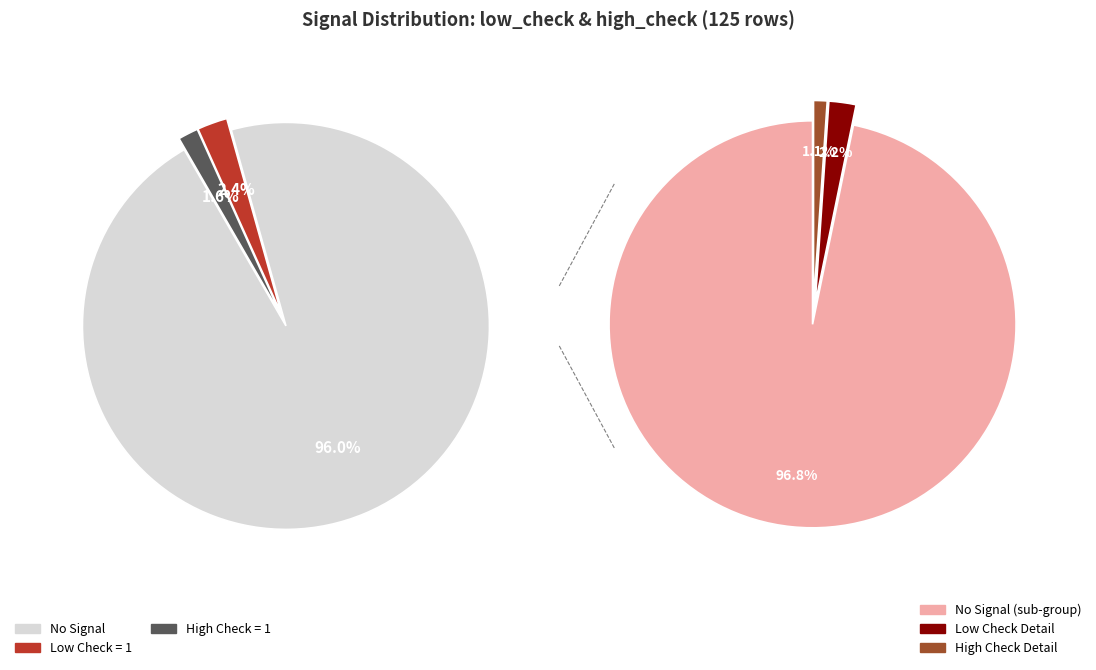

How many slices are in this pie chart?

3